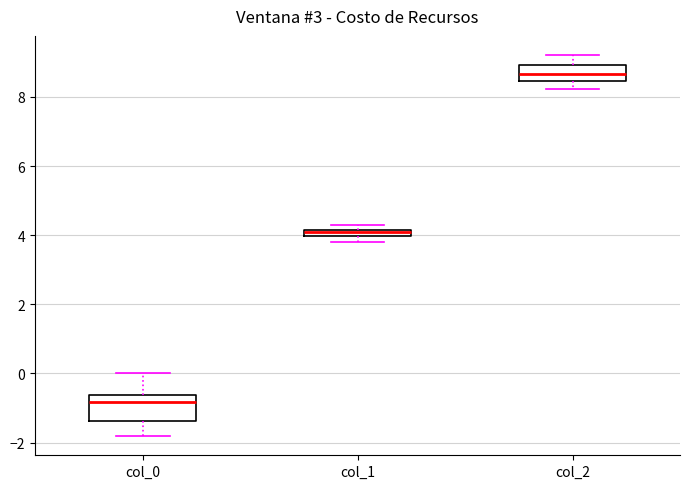

Where is the upper edge of the box for col_1 on the y-axis? The values are not printed on the chart, so give them approximately, as read against the axis.

4.2